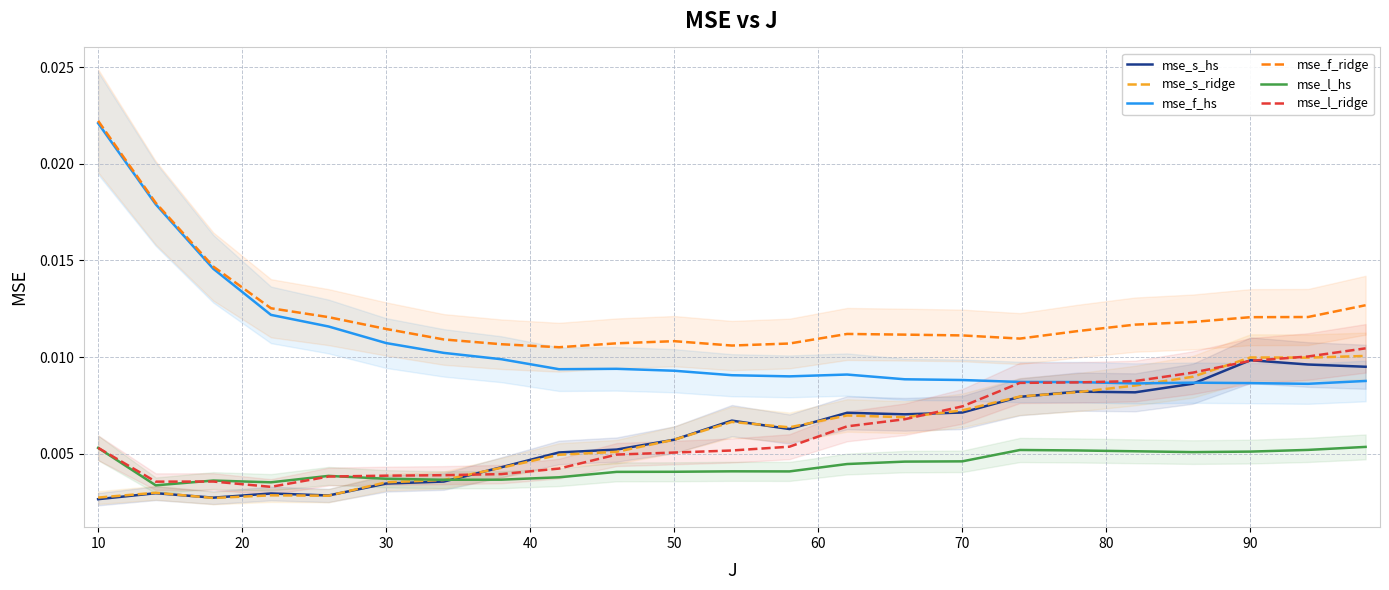

True or false: mse_f_ridge and mse_s_ridge cross at least once.

False